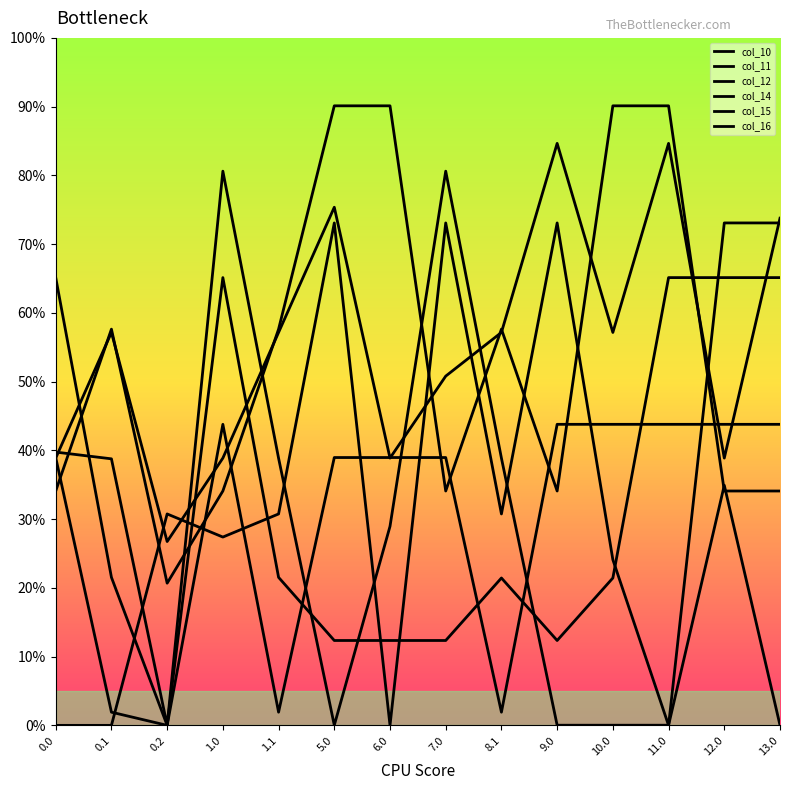

At which category does col_15 reach its first local valley?

0.2